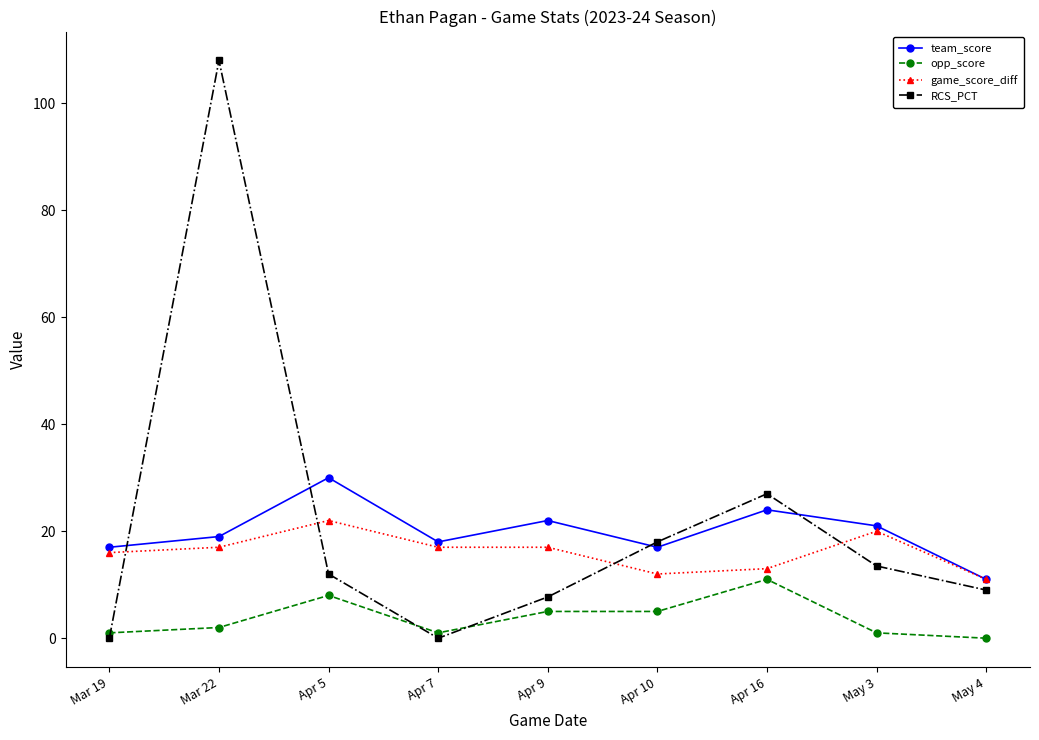

What is the average value of the game_score_diff series?

16.1